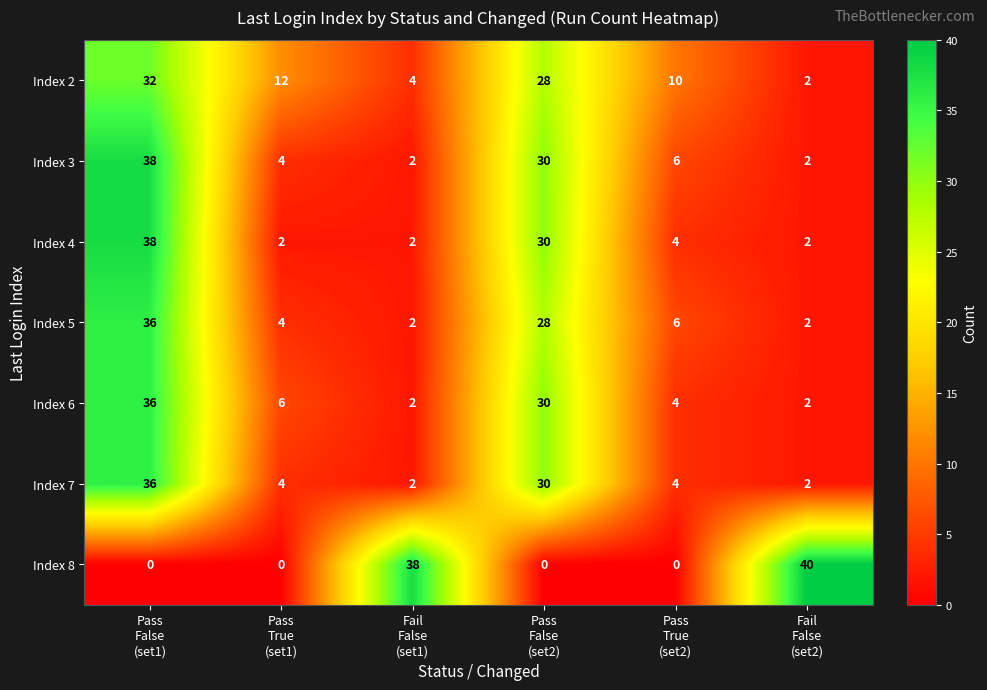

What is the maximum value for Index 3?

38